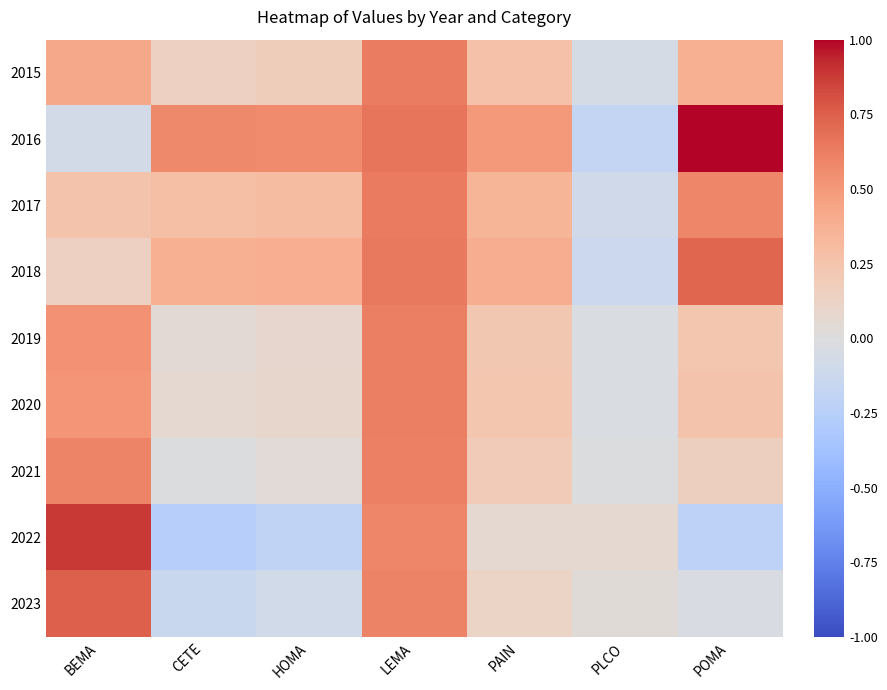

Rank the series at PAIN from lowest to highest value.

2022, 2023, 2021, 2019, 2020, 2015, 2017, 2018, 2016